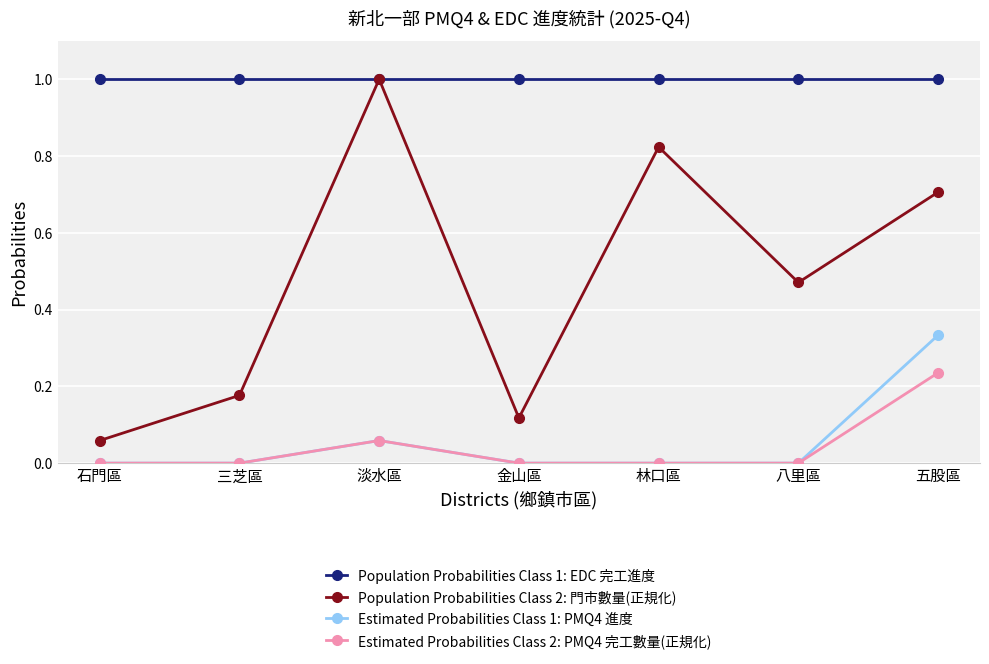

What is the spread (max minus min) of values at 三芝區?

1.0